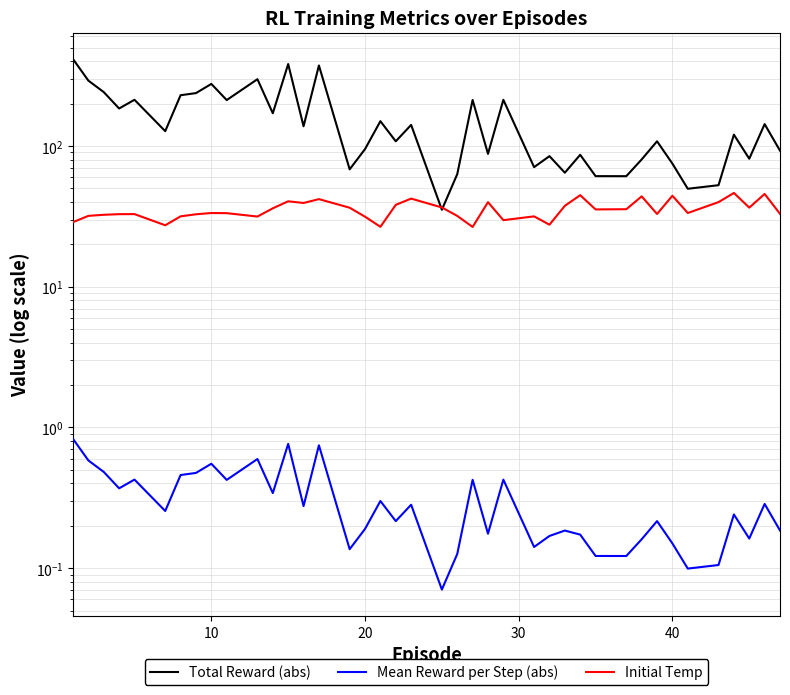

How many lines are shown in the chart?

3